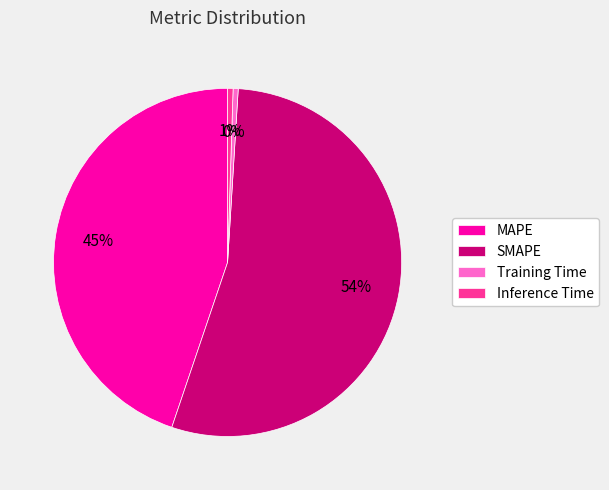

Do Training Time and MAPE together represent more than half of the pie?

No